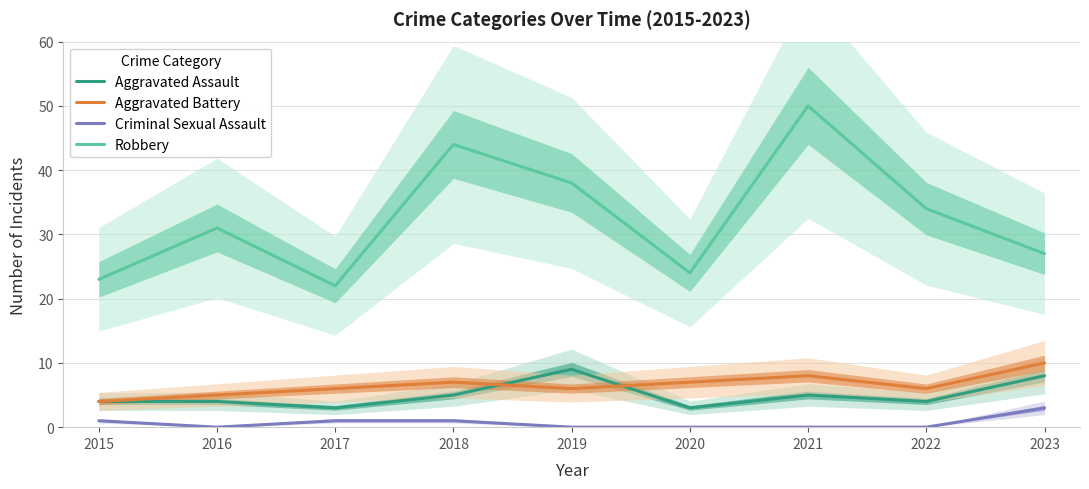

At which category does Aggravated Battery reach its first local peak?

2018